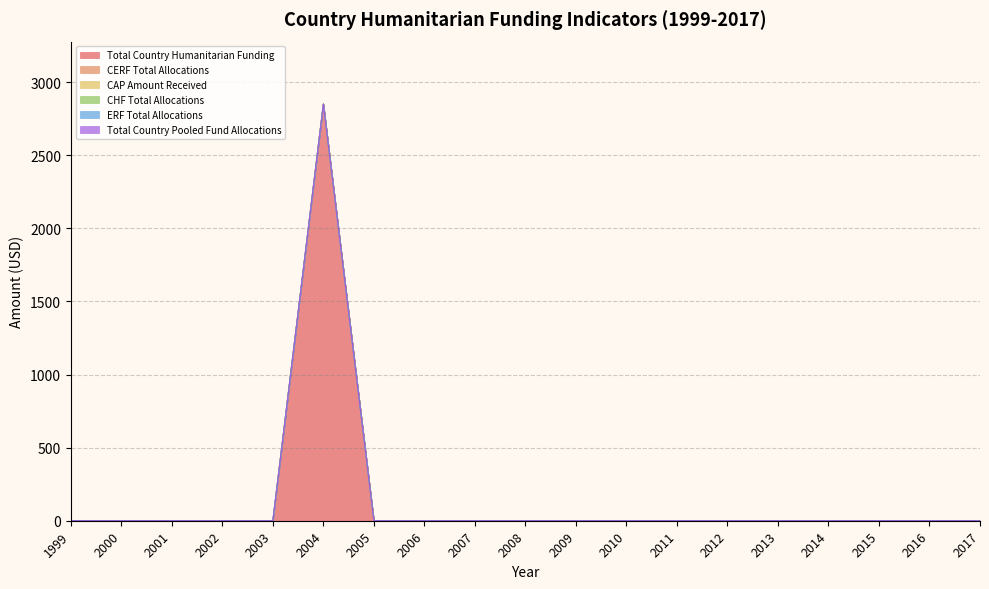

Reading right to left, list all the values displayed in this chart.

Total Country Humanitarian Funding: 0	0	0	0	0	0	0	0	0	0	0	0	0	2850	0	0	0	0	0
CERF Total Allocations: 0	0	0	0	0	0	0	0	0	0	0	0	0	0	0	0	0	0	0
CAP Amount Received: 0	0	0	0	0	0	0	0	0	0	0	0	0	0	0	0	0	0	0
CHF Total Allocations: 0	0	0	0	0	0	0	0	0	0	0	0	0	0	0	0	0	0	0
ERF Total Allocations: 0	0	0	0	0	0	0	0	0	0	0	0	0	0	0	0	0	0	0
Total Country Pooled Fund Allocations: 0	0	0	0	0	0	0	0	0	0	0	0	0	0	0	0	0	0	0